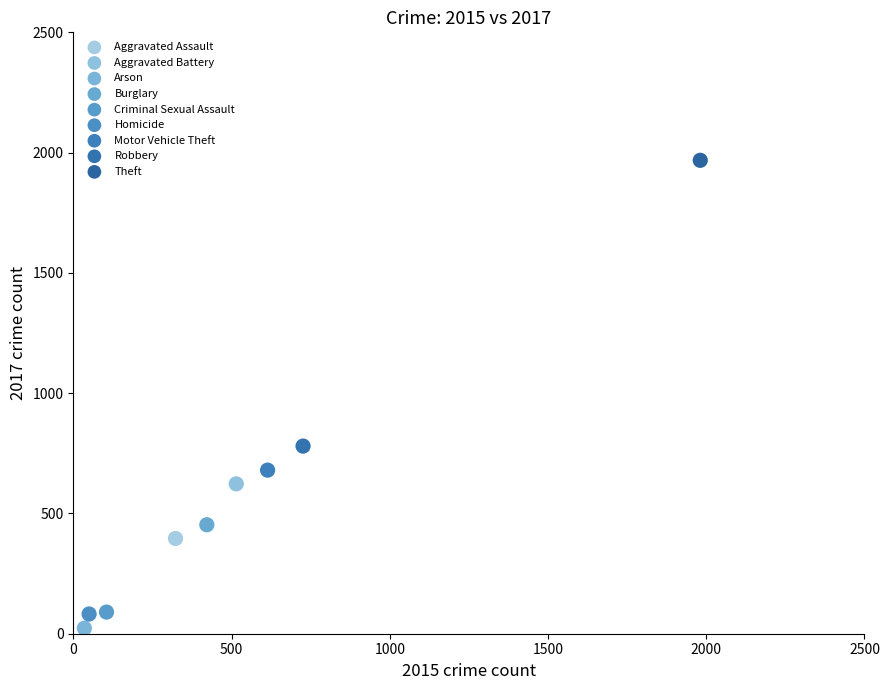

What are all the series names shown in the legend?

Aggravated Assault, Aggravated Battery, Arson, Burglary, Criminal Sexual Assault, Homicide, Motor Vehicle Theft, Robbery, Theft